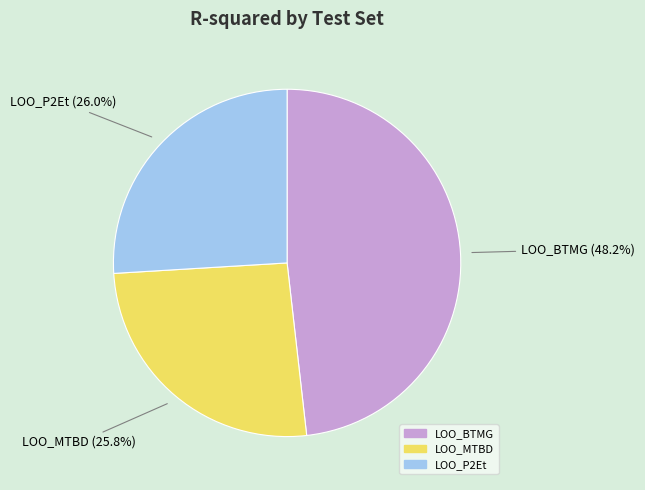

What is the largest slice in the pie chart?

LOO_BTMG